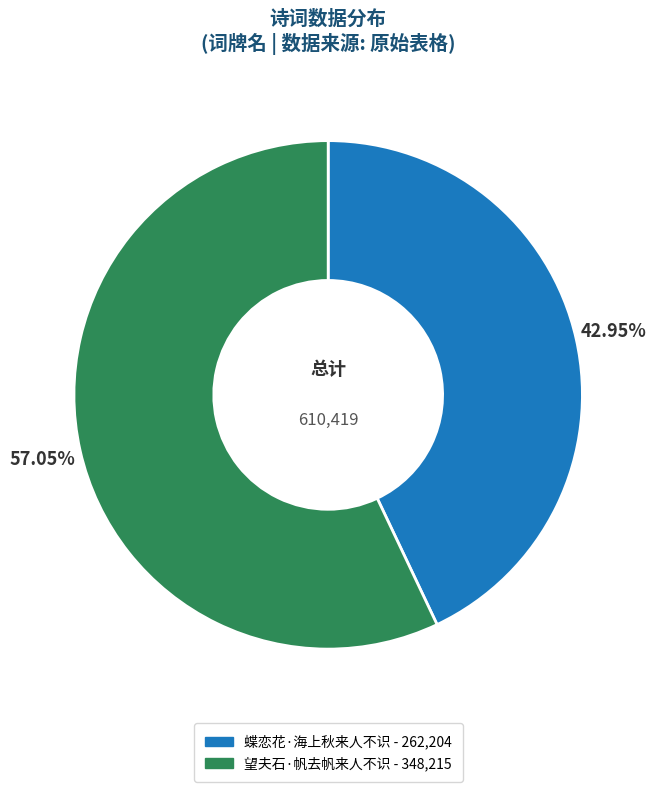

Which slice represents more than half of the pie?

望夫石·帆去帆来人不识